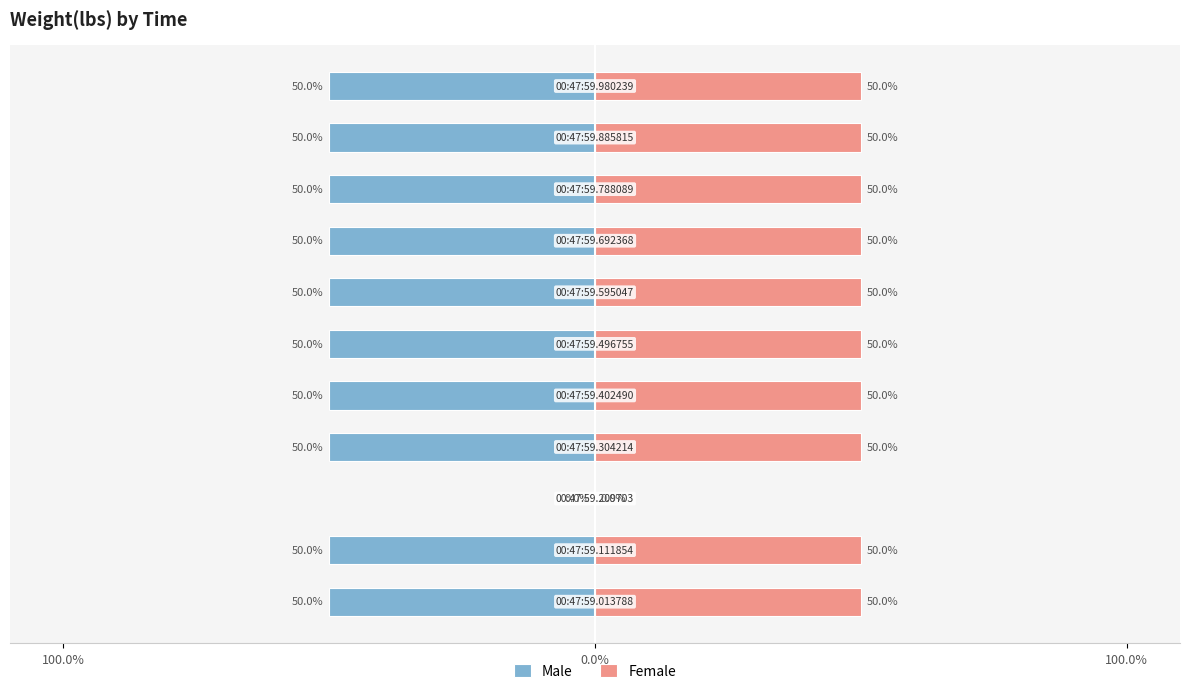

Rank the series by their maximum value, from lowest to highest.

Male, Female